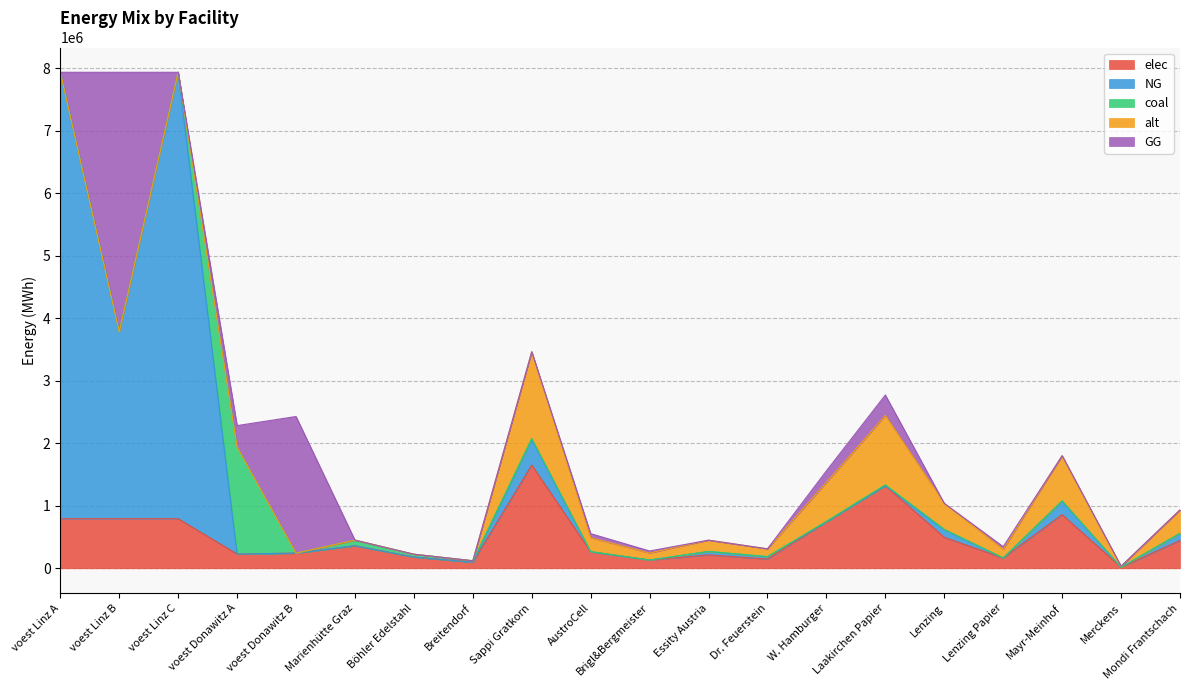

Where is the first local minimum for alt?

Brigl&Bergmeister